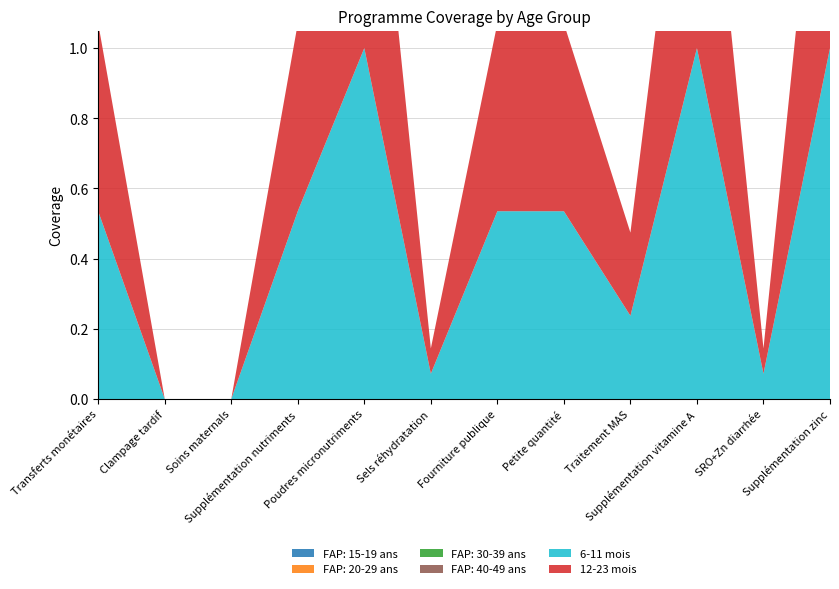

Reading right to left, list all the values displayed in this chart.

FAP: 15-19 ans: 0.0	0.0	0.0	0.0	0.0	0.0	0.0	0.0	0.0	0.0	0.0	0.0
FAP: 20-29 ans: 0.0	0.0	0.0	0.0	0.0	0.0	0.0	0.0	0.0	0.0	0.0	0.0
FAP: 30-39 ans: 0.0	0.0	0.0	0.0	0.0	0.0	0.0	0.0	0.0	0.0	0.0	0.0
FAP: 40-49 ans: 0.0	0.0	0.0	0.0	0.0	0.0	0.0	0.0	0.0	0.0	0.0	0.0
6-11 mois: 1.0	0.1	1.0	0.2	0.5	0.5	0.1	1.0	0.5	0.0	0.0	0.5
12-23 mois: 1.0	0.1	1.0	0.2	0.5	0.5	0.1	1.0	0.5	0.0	0.0	0.5